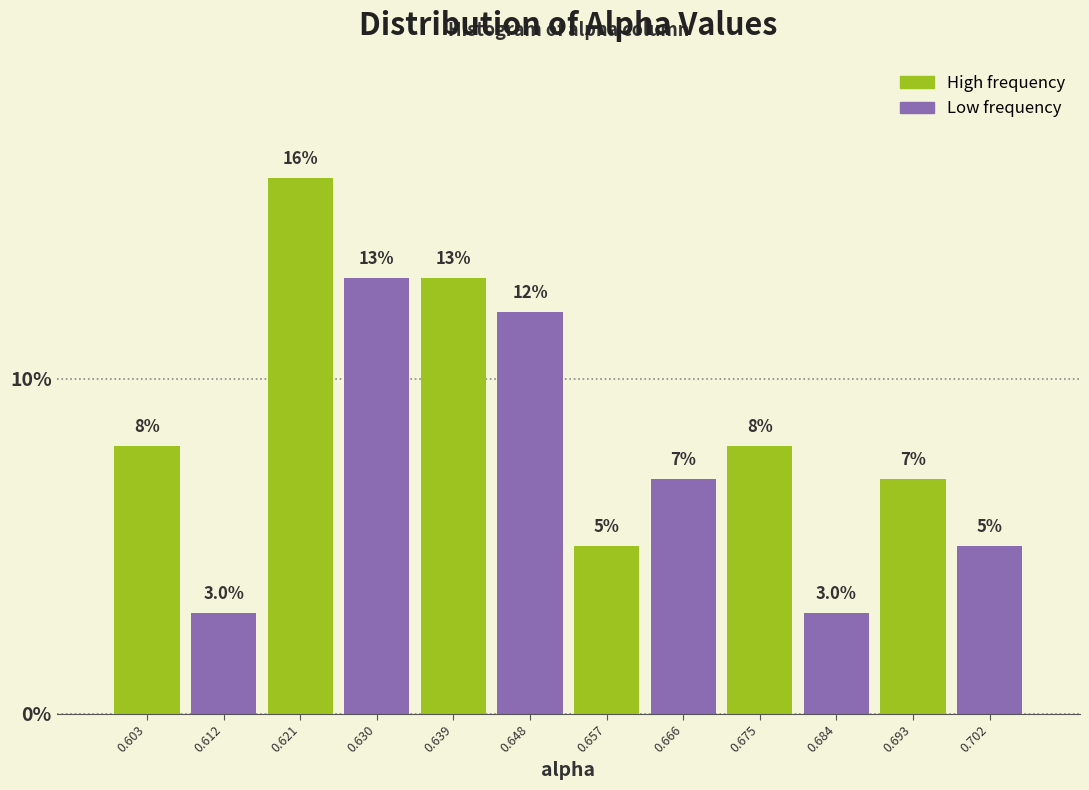

What is the height of the bar covering 0.608 to 0.617 on the x-axis? The bar edges are not printed on the chart, so give them approximately, as read against the axis.

3.0